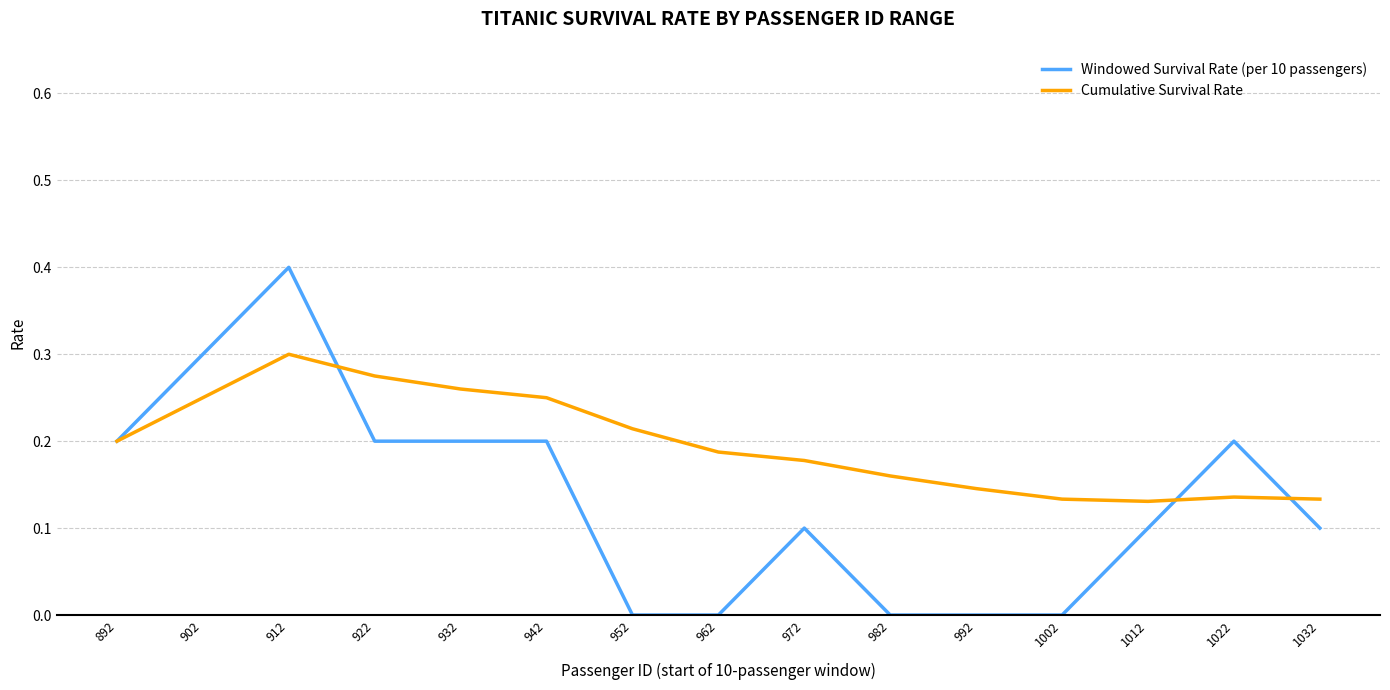

What is the maximum value for Windowed Survival Rate (per 10 passengers)?

0.4